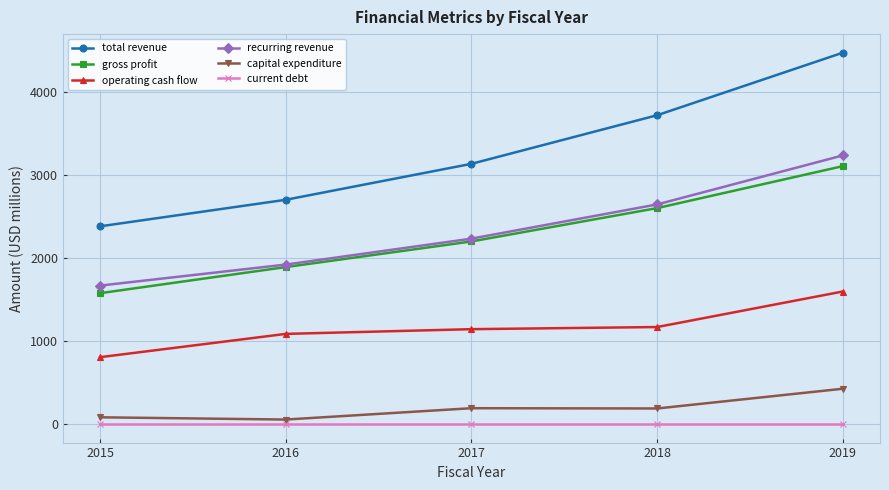

List the labels in order of total revenue value, smallest first.

2015, 2016, 2017, 2018, 2019